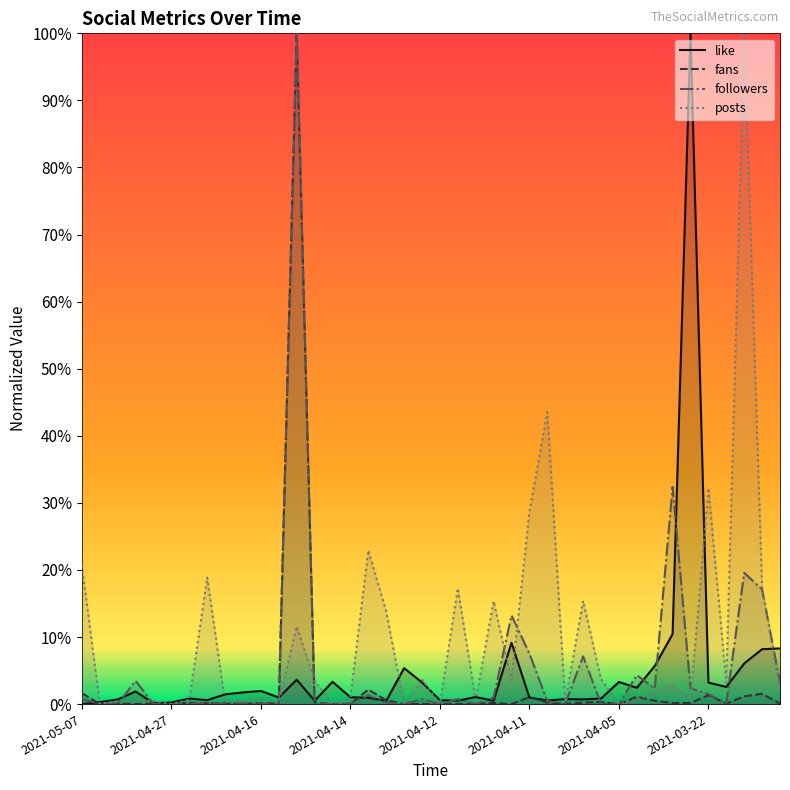

At how many categories does at least one series exceed 0?

40